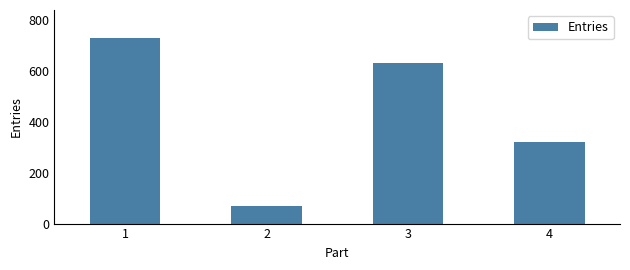

What is the value of the 4th bar from the left?

320